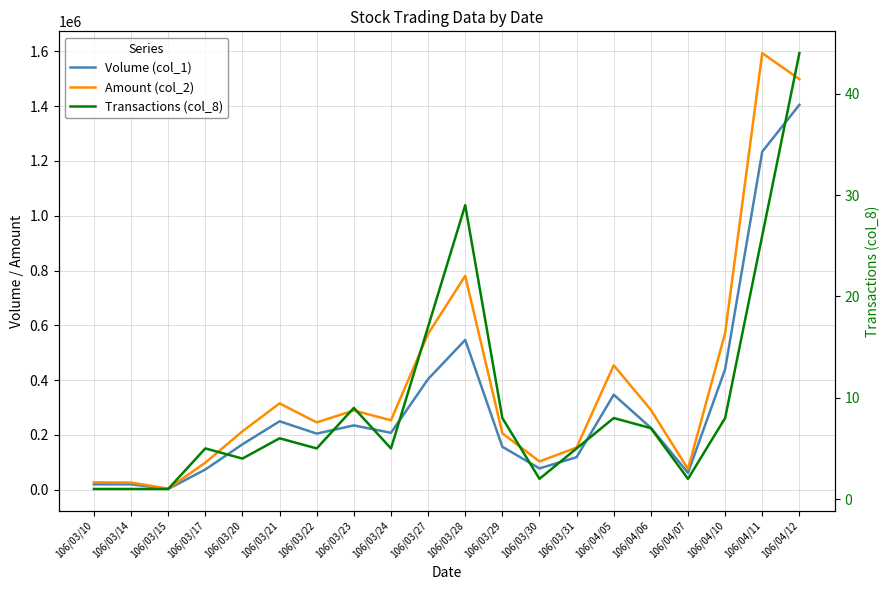

What is the maximum value for Amount (col_2)?

1593550